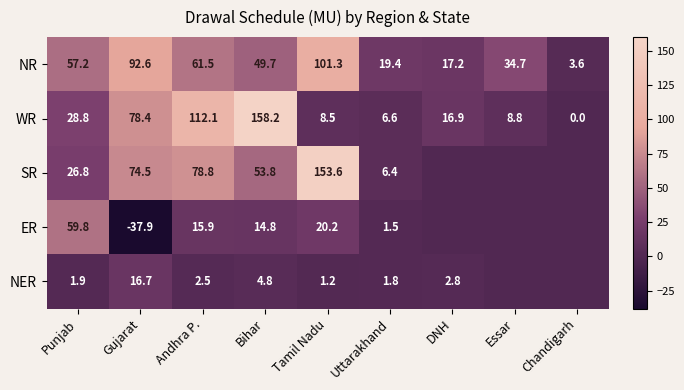

Where is NR nearest to the value 52?

Bihar